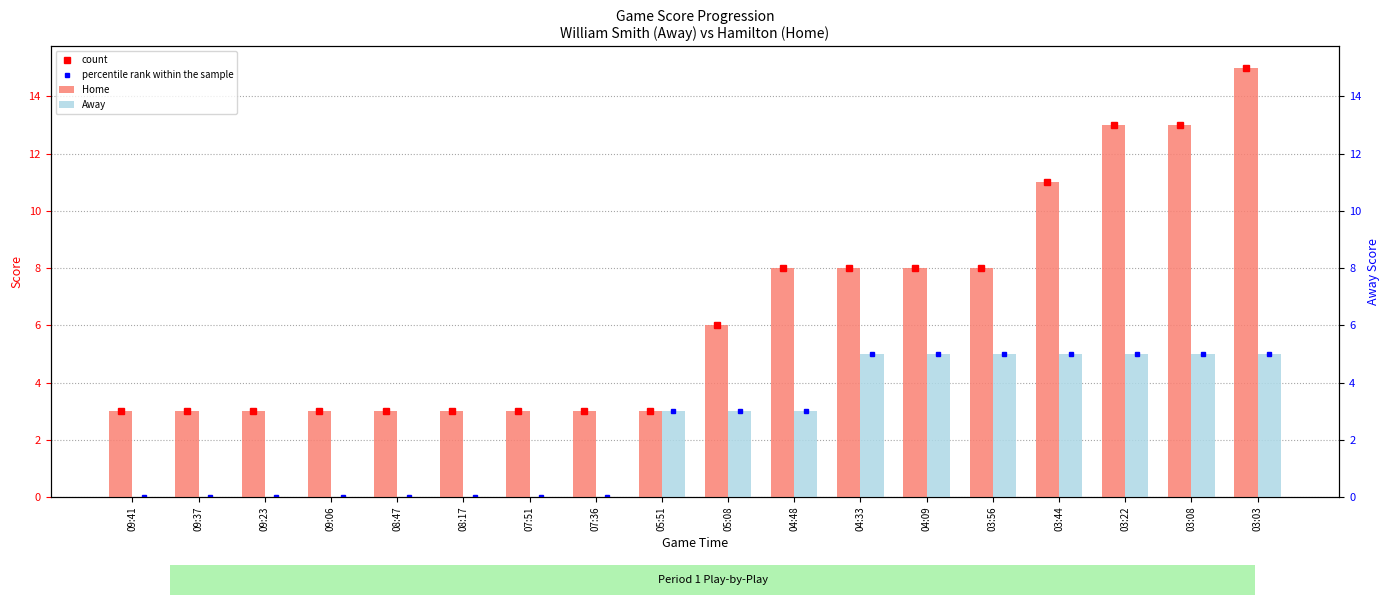

What is the value of the Home bar at the 3rd from the left?

3